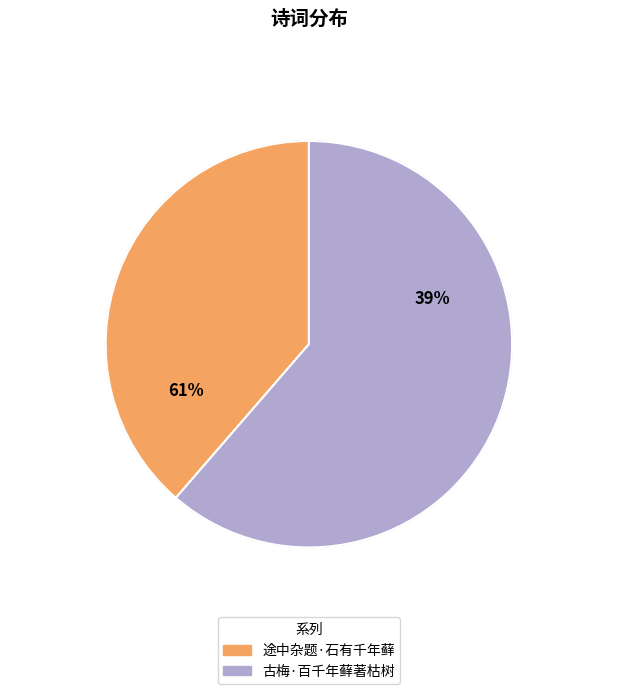

How many slices are in this pie chart?

2